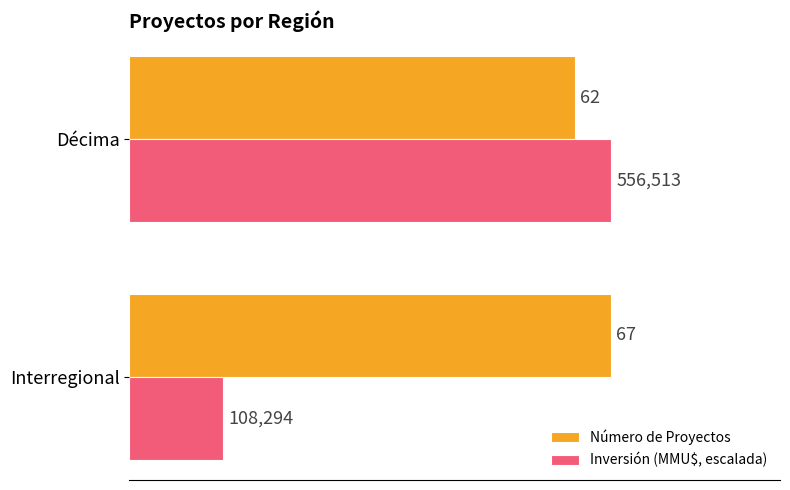

What is the highest value of the Número de Proyectos series?

67.0